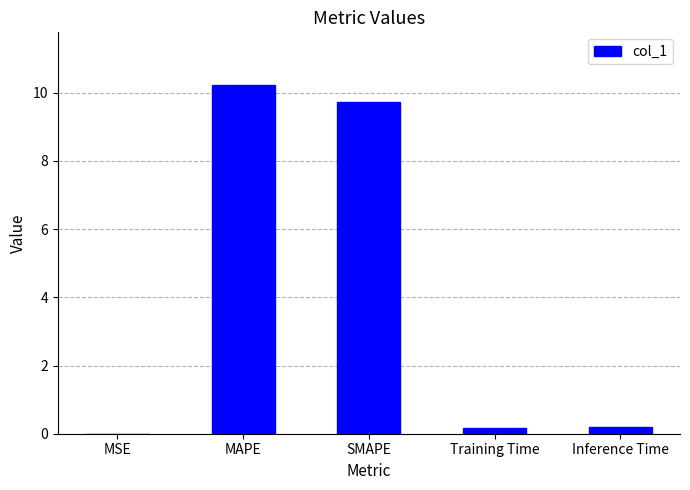

What is the change in value from MSE to SMAPE?

+9.7